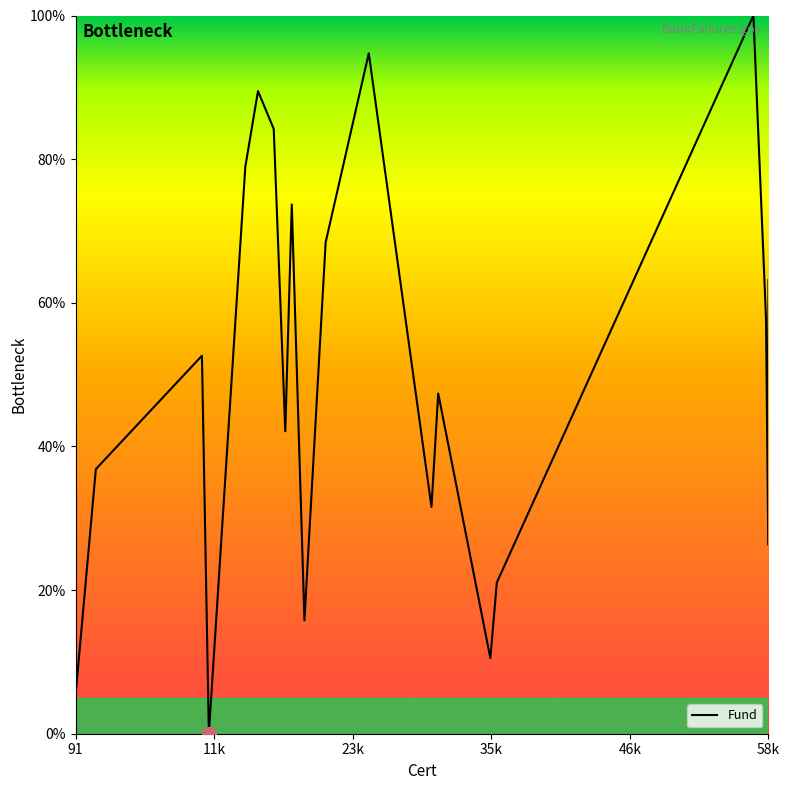

Reading left to right, extract all data points from this chart.

5.3	36.8	52.6	0.0	78.9	89.5	84.2	42.1	73.7	15.8	68.4	94.7	31.6	47.4	10.5	21.1	100.0	57.9	26.3	63.2